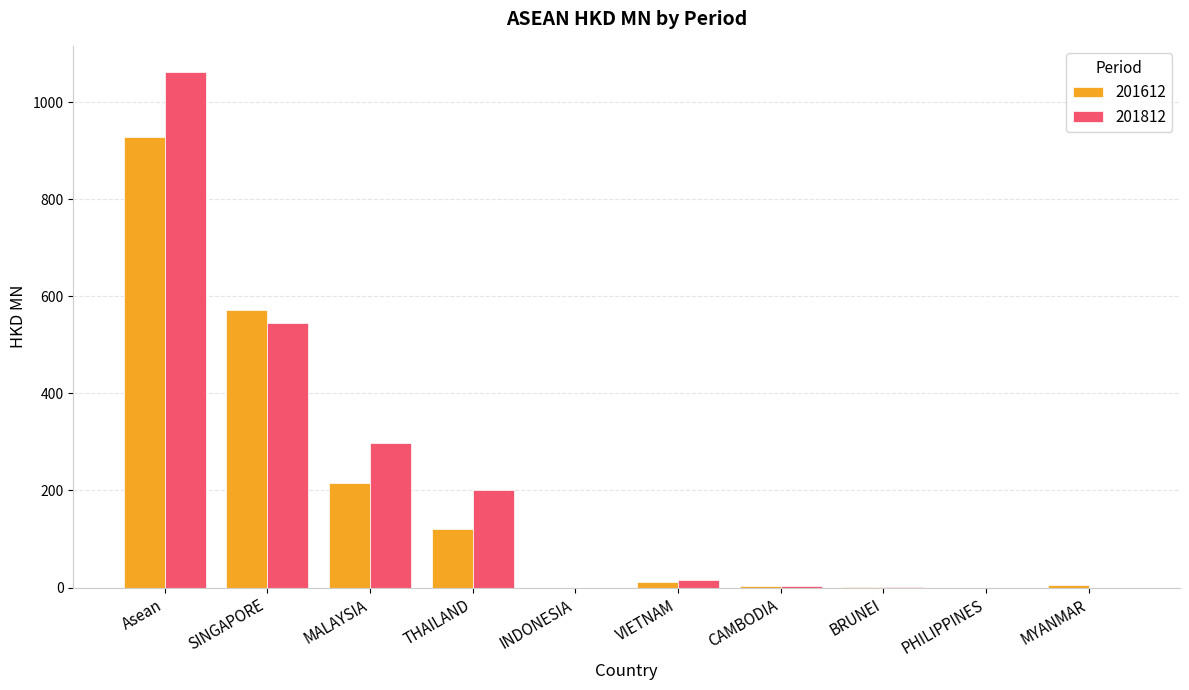

At which category is the sum across all series the highest?

Asean